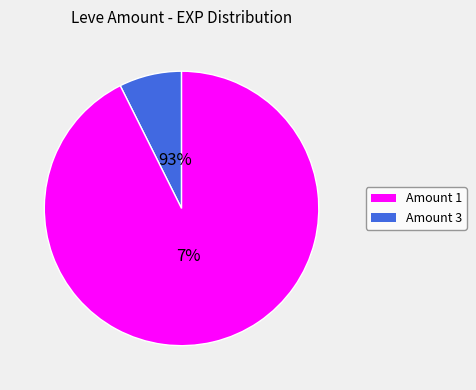

Between 6 and 27, which is larger?

27